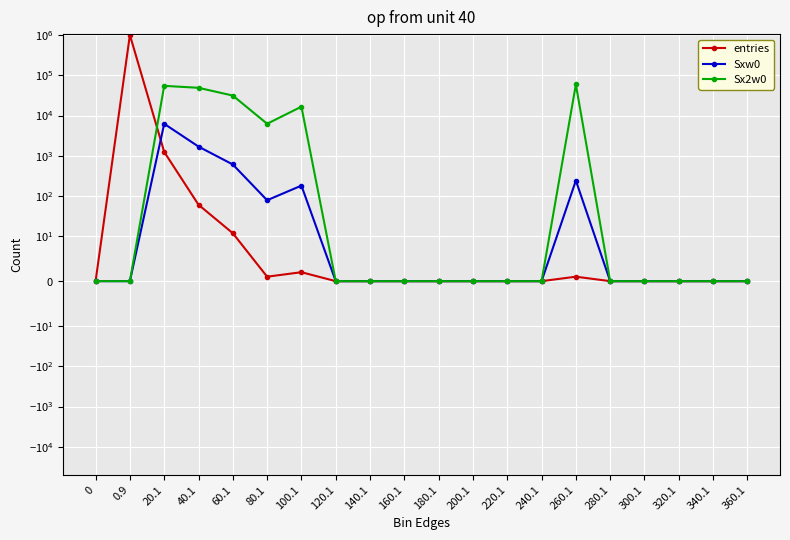

What is the value of the Sx2w0 point at the 4th from the left?

48731